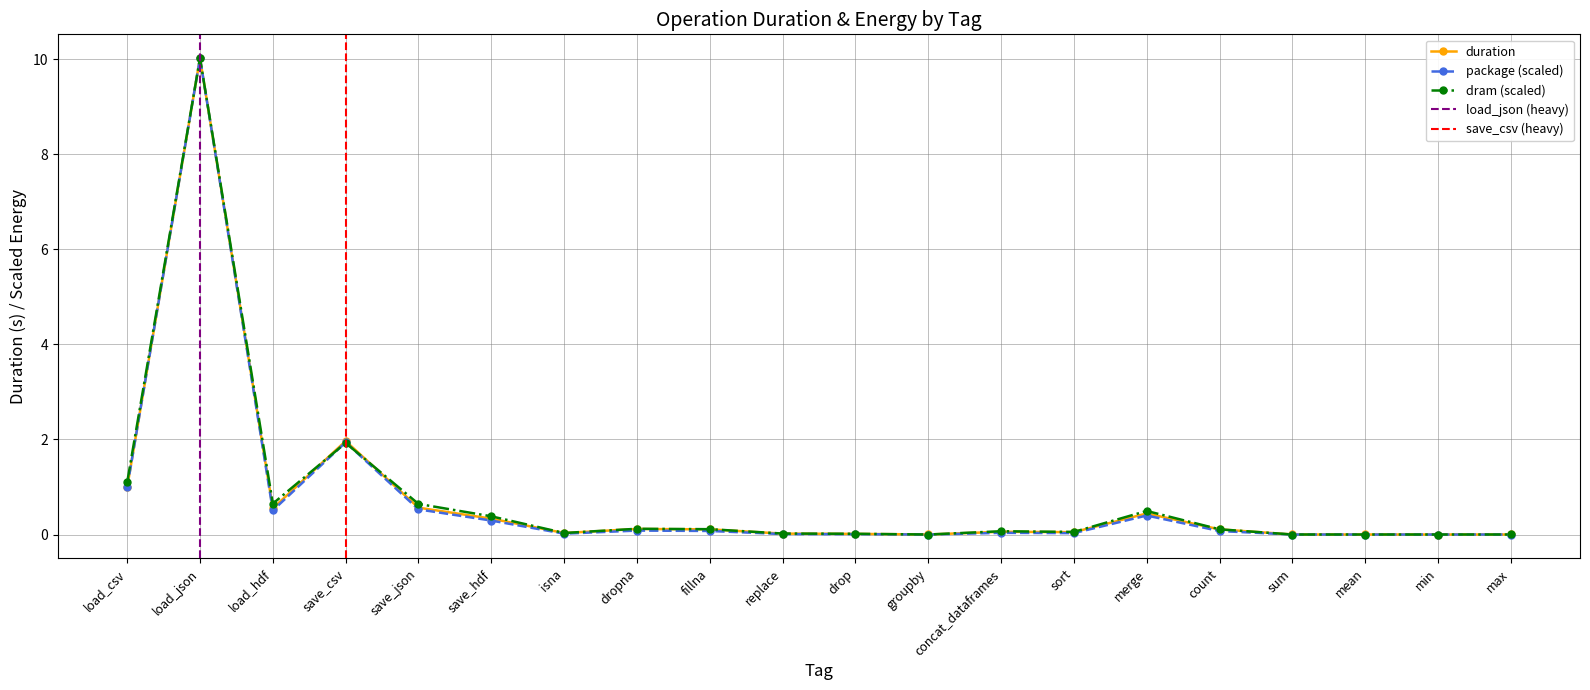

Reading left to right, list all the values displayed in this chart.

duration: 1.0	10.0	0.6	2.0	0.6	0.3	0.0	0.1	0.1	0.0	0.0	0.0	0.1	0.1	0.4	0.1	0.0	0.0	0.0	0.0
package: 1.0	10.0	0.5	1.9	0.5	0.3	0.0	0.1	0.1	0.0	0.0	0.0	0.0	0.0	0.4	0.1	0.0	0.0	0.0	0.0
dram: 1.1	10.0	0.7	1.9	0.6	0.4	0.0	0.1	0.1	0.0	0.0	0.0	0.1	0.1	0.5	0.1	0.0	0.0	0.0	0.0